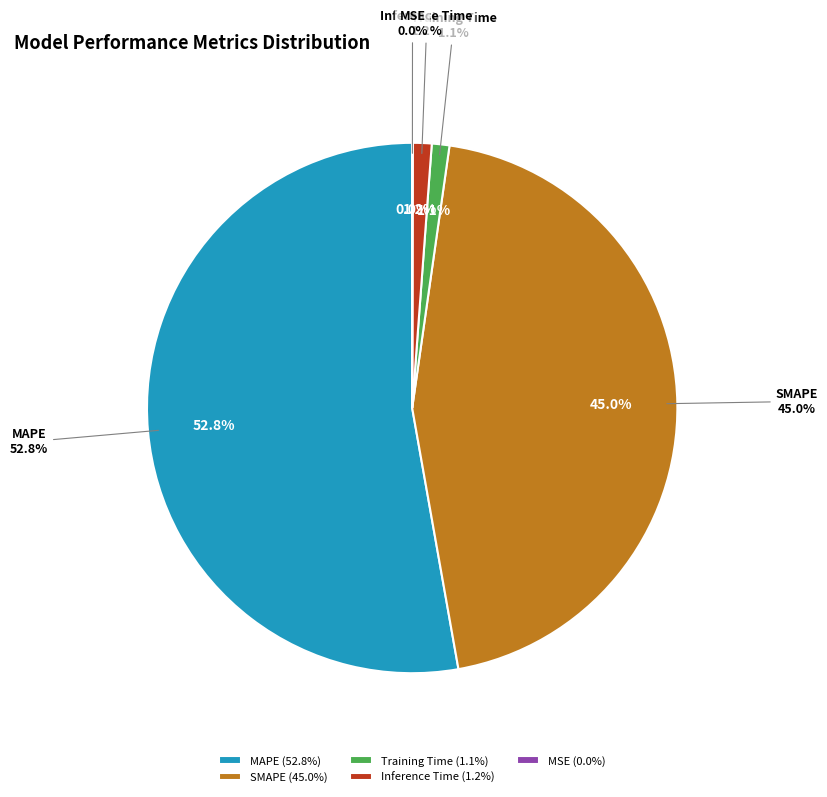

Which slice represents more than half of the pie?

MAPE